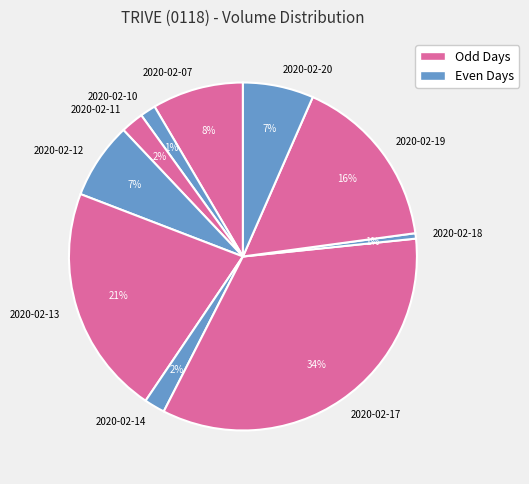

Does 2020-02-13 represent more than half of the total?

No